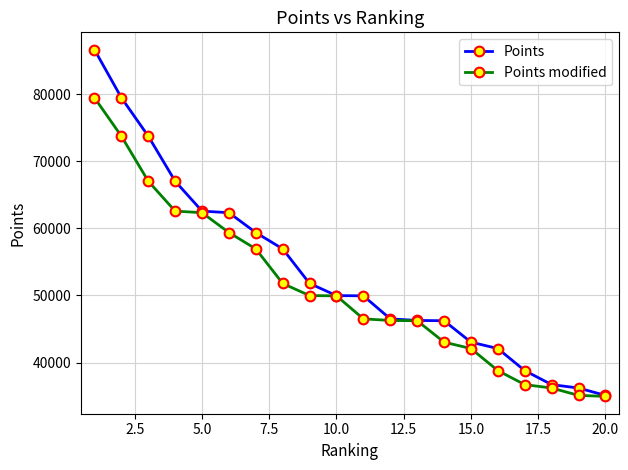

Which series has the largest total across all categories?

Points